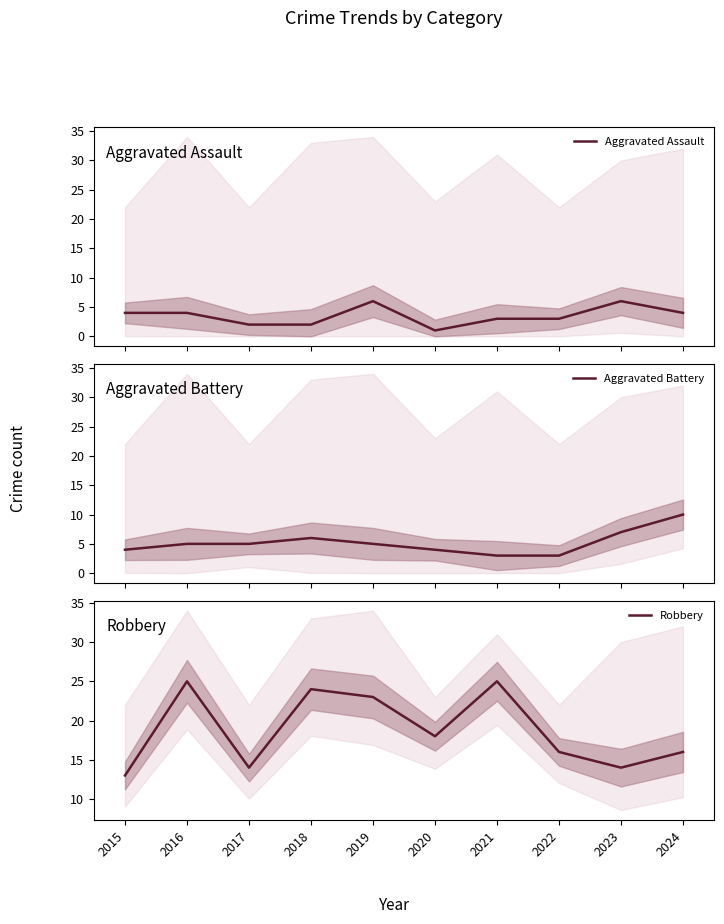

At which category does the chart reach its minimum across all series?

2020